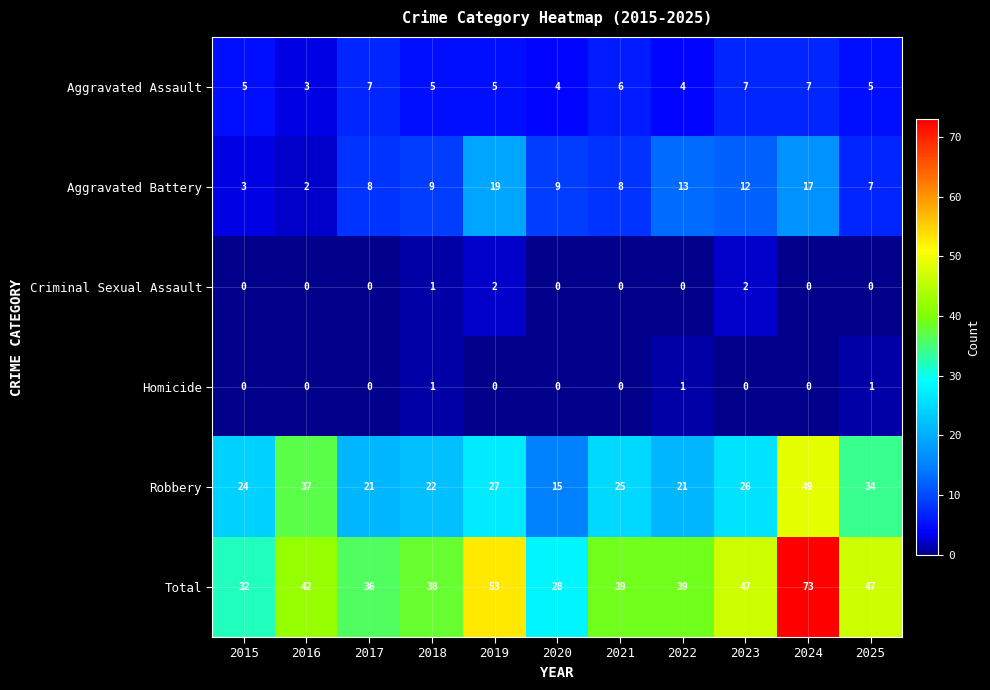

Which series changed the most between 2015 and 2017?

Aggravated Battery